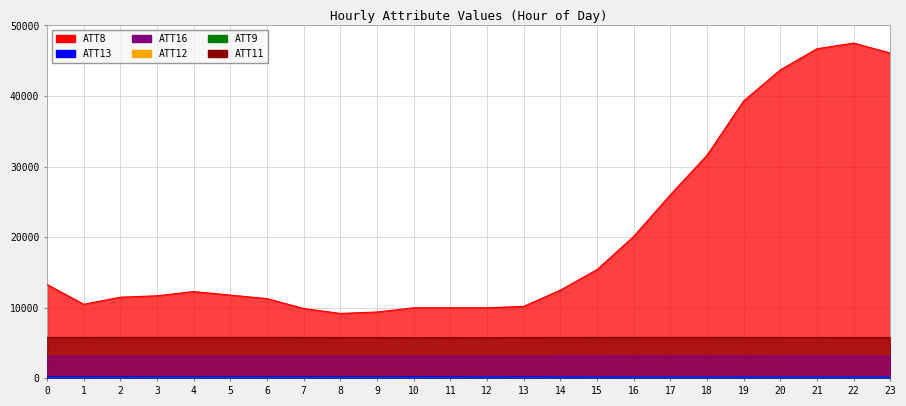

The value of ATT9 at 13 is 50.3. True or false?

True